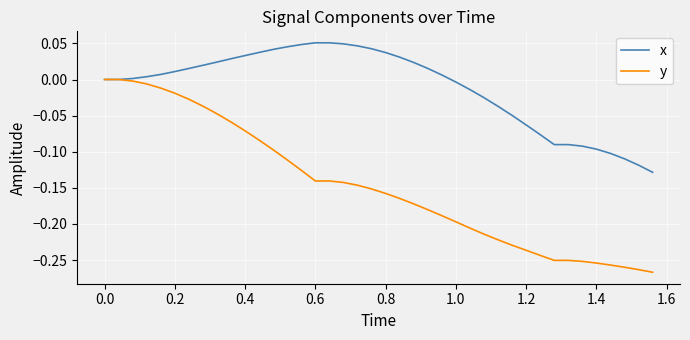

Rank the series by their maximum value, from highest to lowest.

x, y